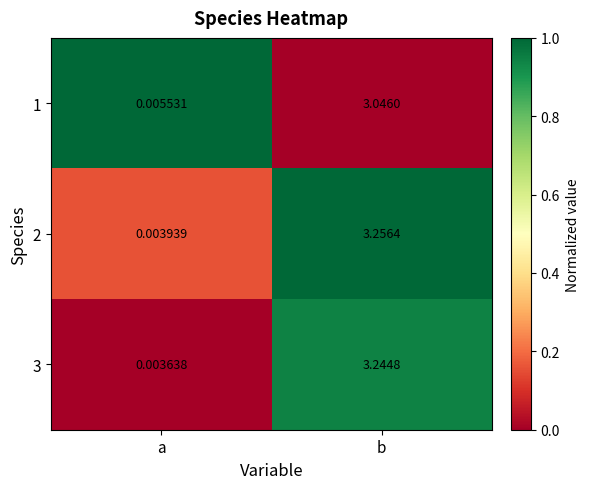

At which category is the sum across all series the highest?

b